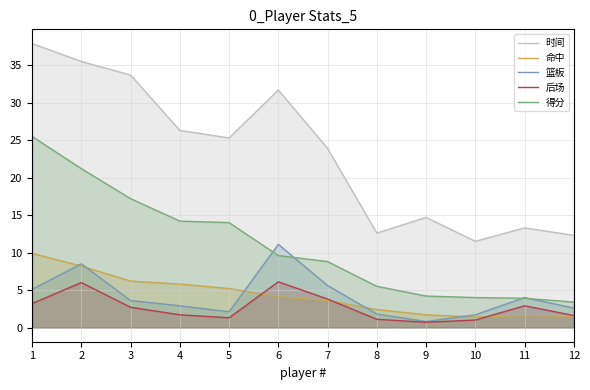

True or false: 时间 has more than 0 points higher than both neighbors.

True